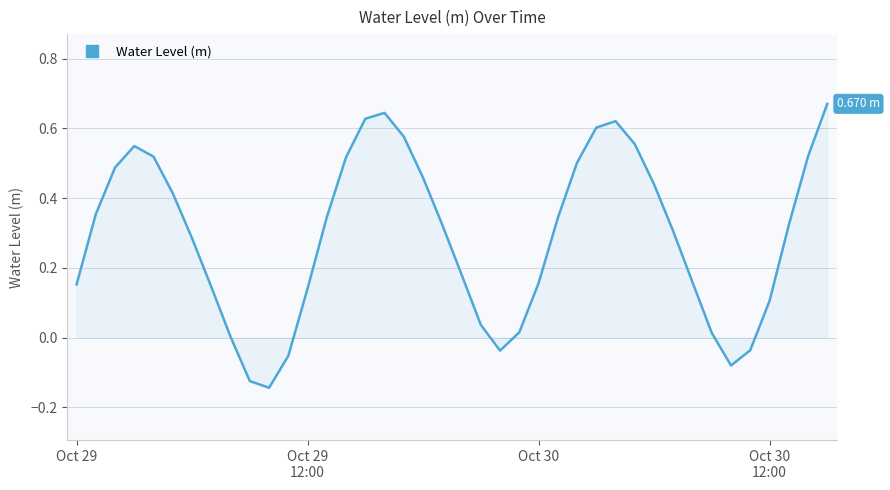

What is the difference between the maximum and minimum values?

0.8